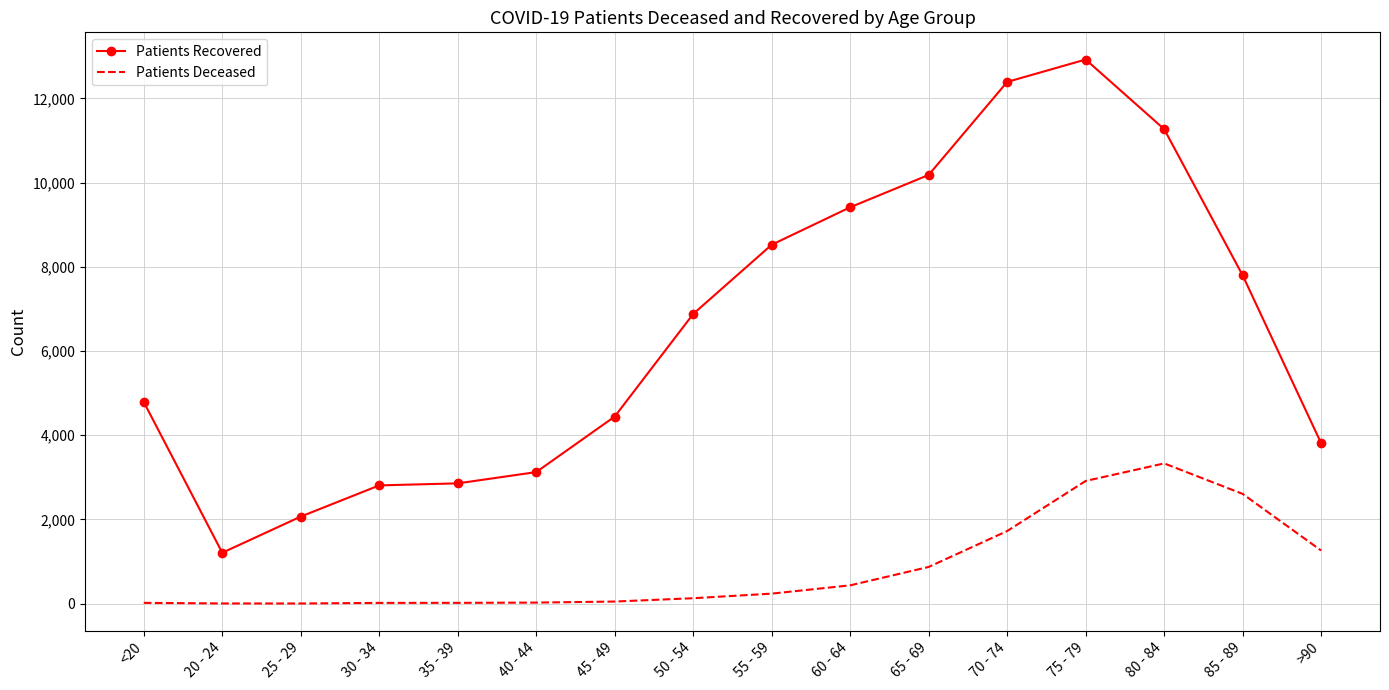

Which category has the highest value across all series?

75 - 79